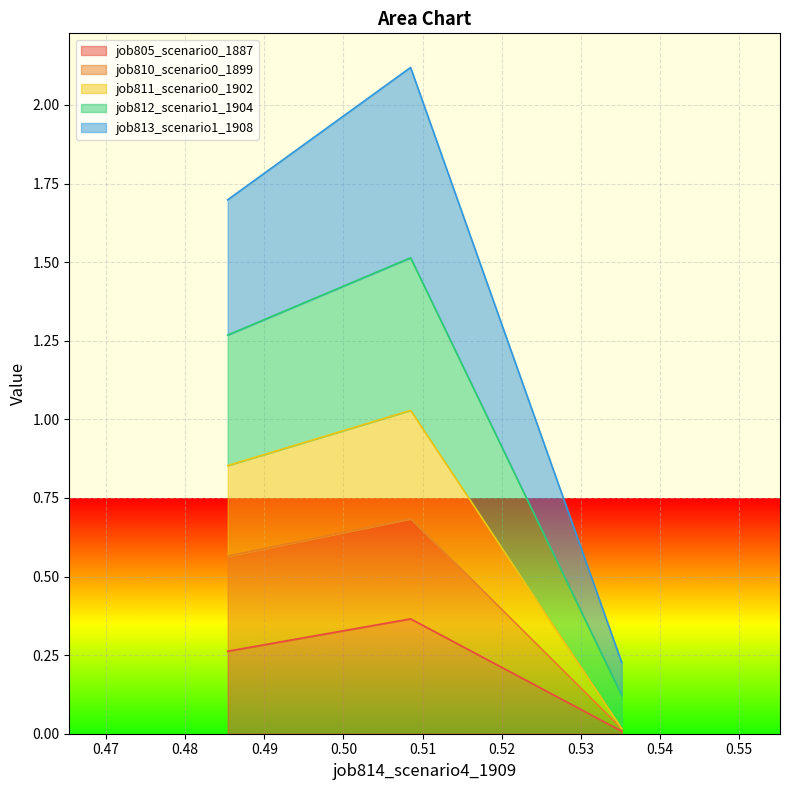

Does the chart display data point markers on the line(s)?

No